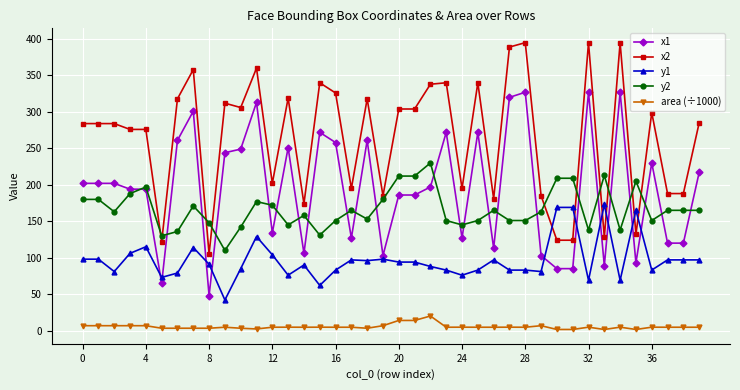

True or false: y1 has more than 2 points higher than both neighbors.

True